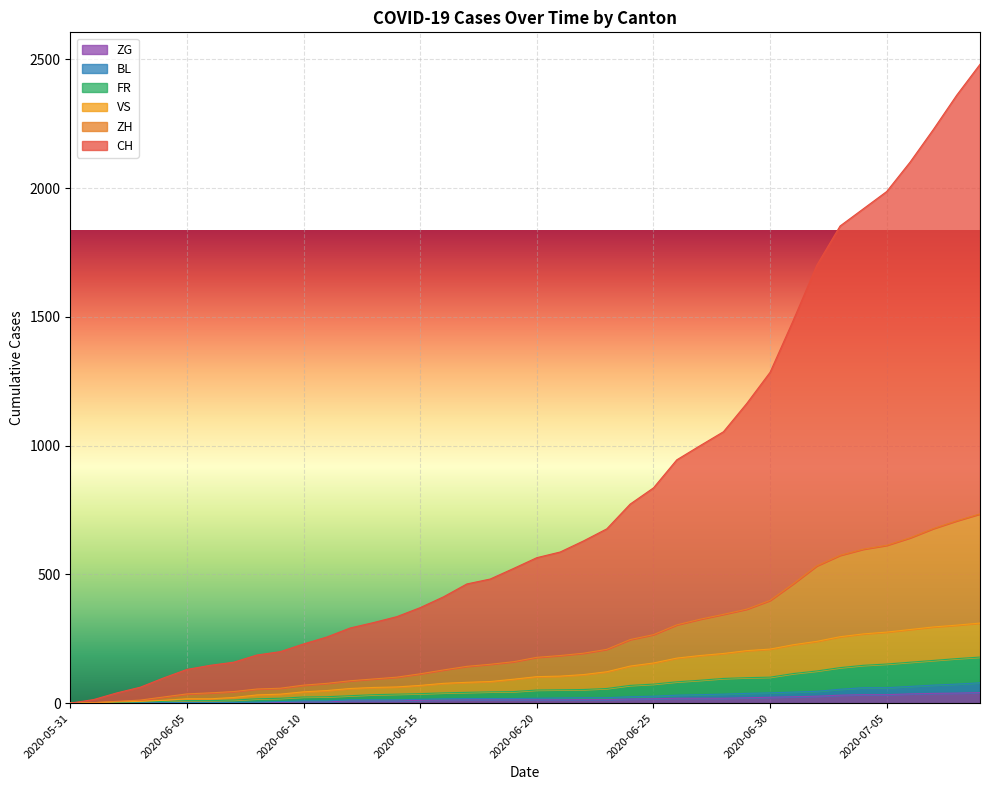

What is the label of the 23rd point from the right?

2020-06-17